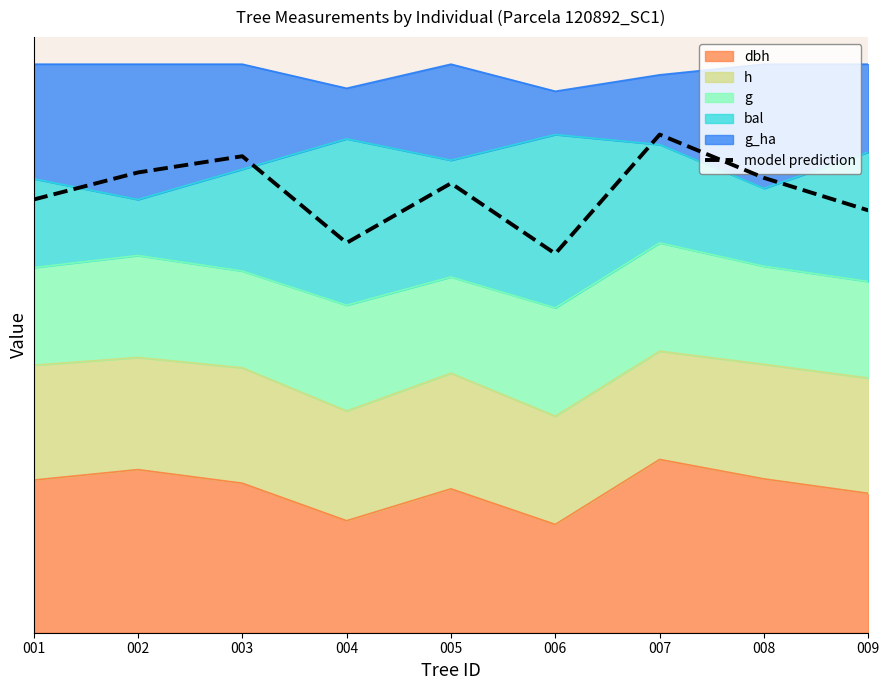

At which category does the chart reach its peak across all series?

007